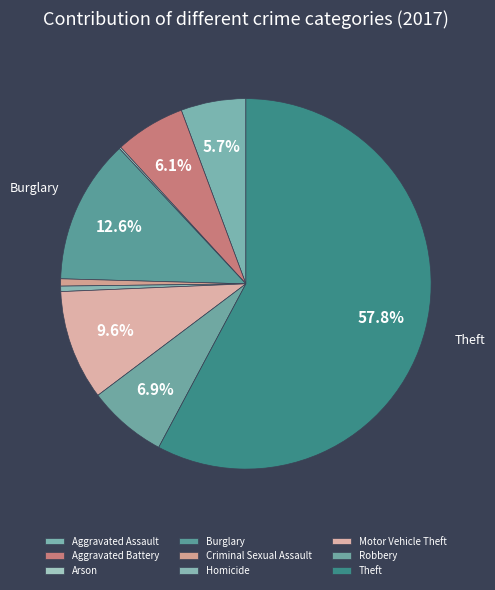

What percentage is the Aggravated Battery slice, to the nearest percent?

6%